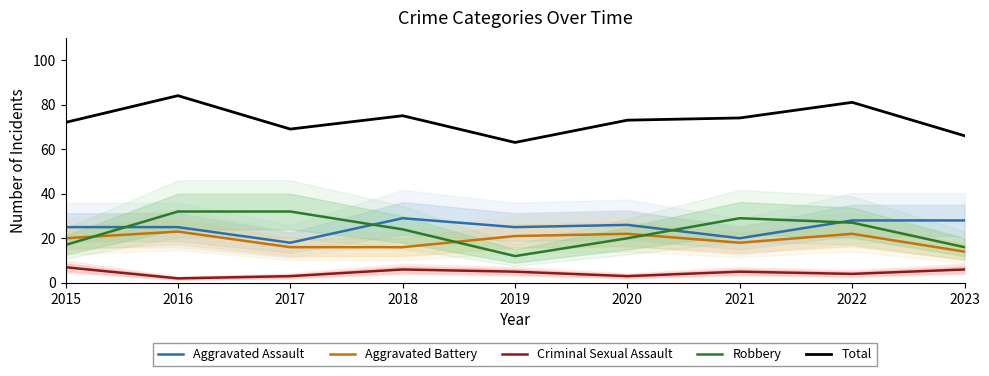

What is the value of the Aggravated Battery point at the 5th from the left?

21